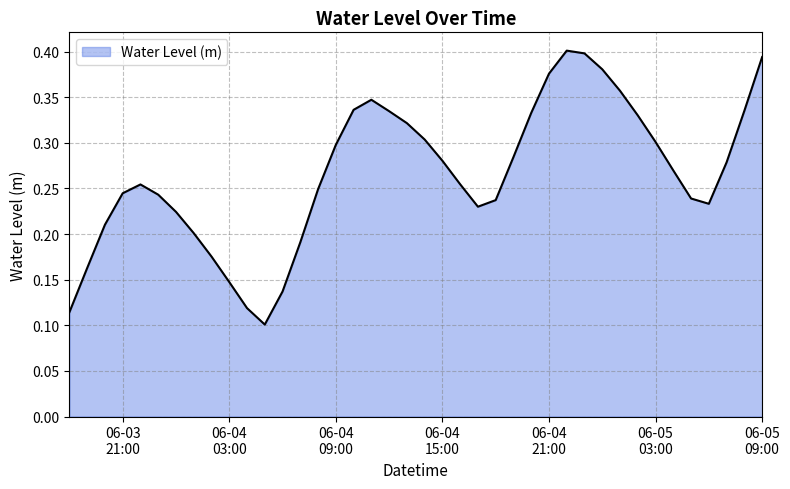

Does the chart have visible grid lines?

Yes